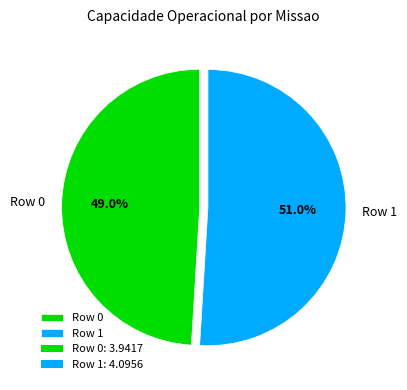

Between Row 1 and Row 0, which is larger?

Row 1